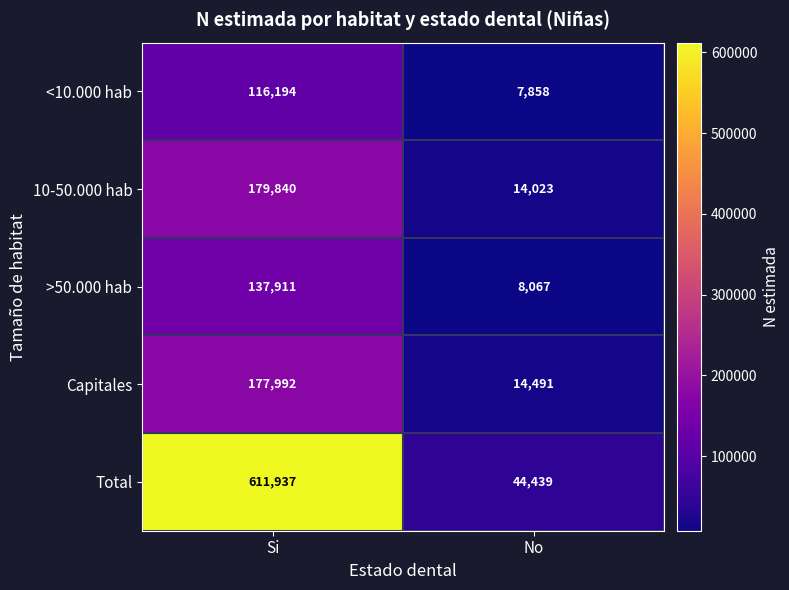

How many data points does each series have?

2